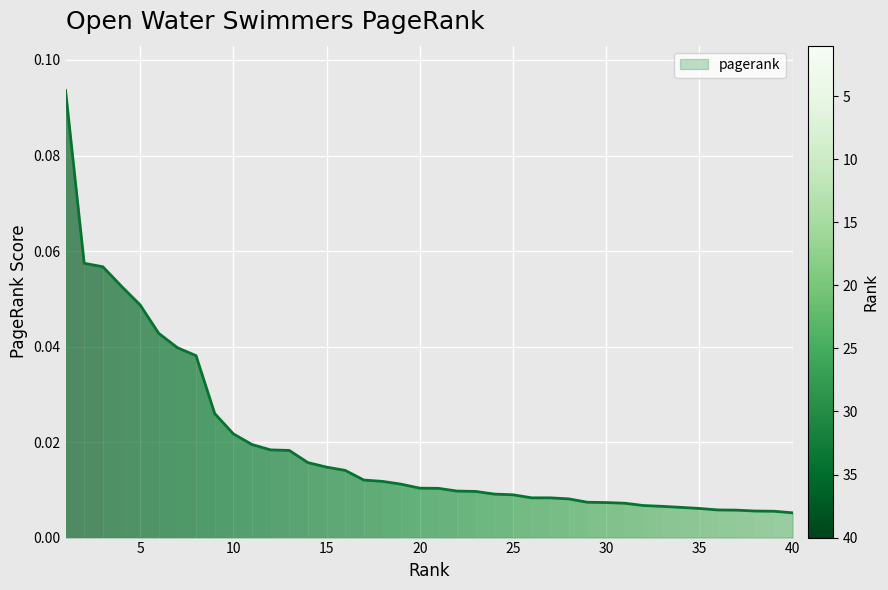

Reading left to right, transcribe all the data shown in this chart.

1=0.1	2=0.1	3=0.1	4=0.1	5=0.0	6=0.0	7=0.0	8=0.0	9=0.0	10=0.0	11=0.0	12=0.0	13=0.0	14=0.0	15=0.0	16=0.0	17=0.0	18=0.0	19=0.0	20=0.0	21=0.0	22=0.0	23=0.0	24=0.0	25=0.0	26=0.0	27=0.0	28=0.0	29=0.0	30=0.0	31=0.0	32=0.0	33=0.0	34=0.0	35=0.0	36=0.0	37=0.0	38=0.0	39=0.0	40=0.0